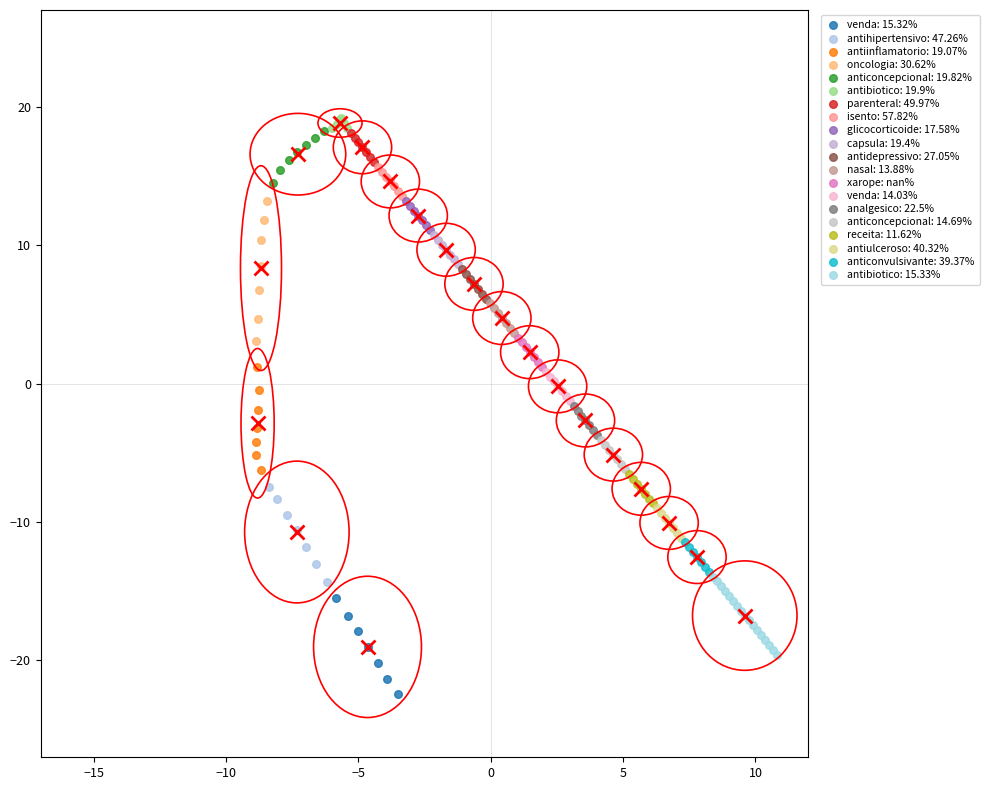

Which series has the largest Y range (max minus min)?

oncologia: 30.62%